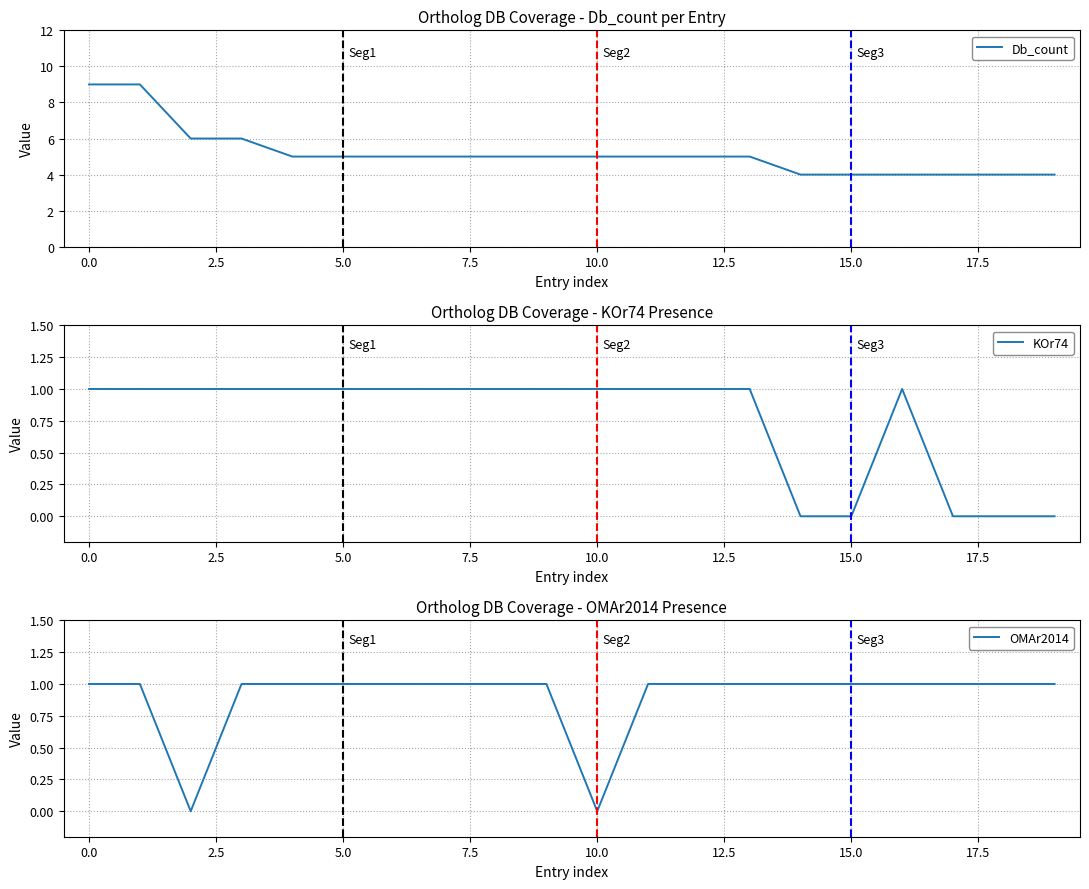

True or false: KOr74 has a value of 0 at 5.0.

False